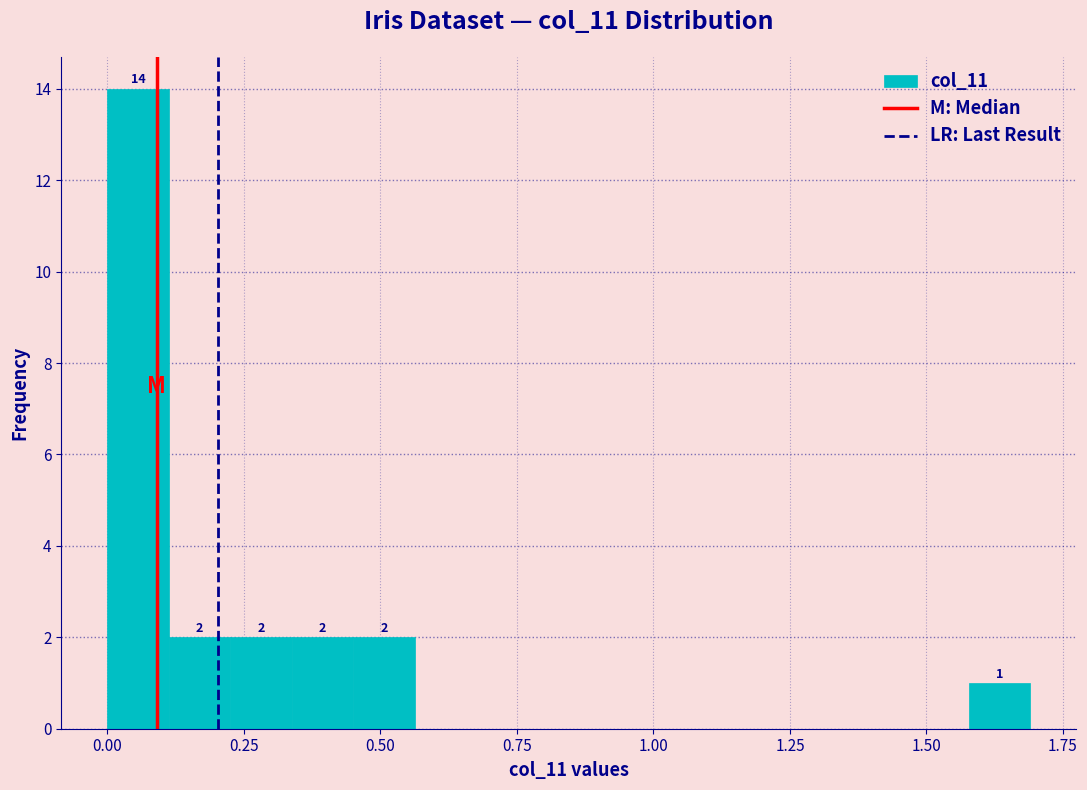

Around what value on the x-axis is the tallest bar? Give the approximate position of its centre, as read against the axis.

0.05